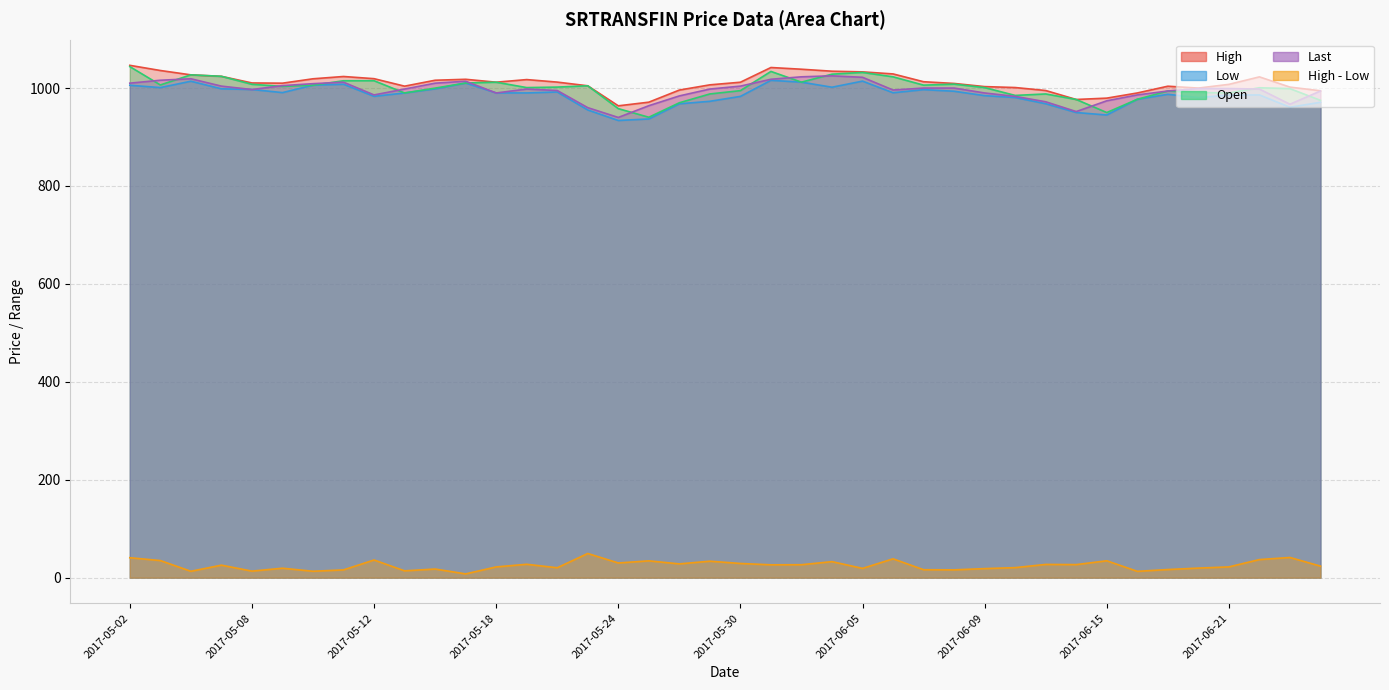

How many interior local peaks does the High series have?

6